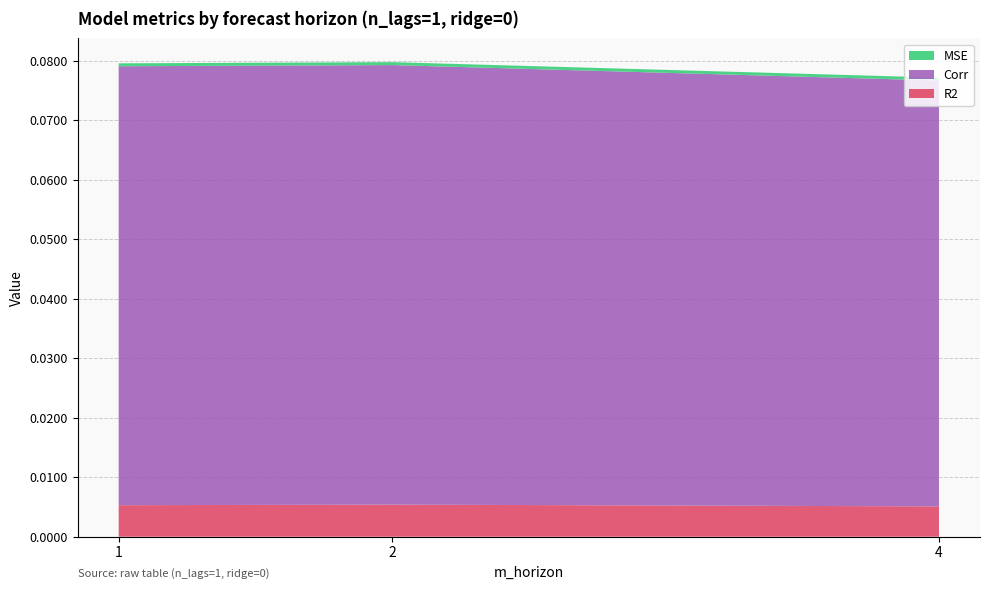

Reading right to left, extract all data points from this chart.

R2: 0.0	0.0	0.0
Corr: 0.1	0.1	0.1
MSE: 0.0	0.0	0.0